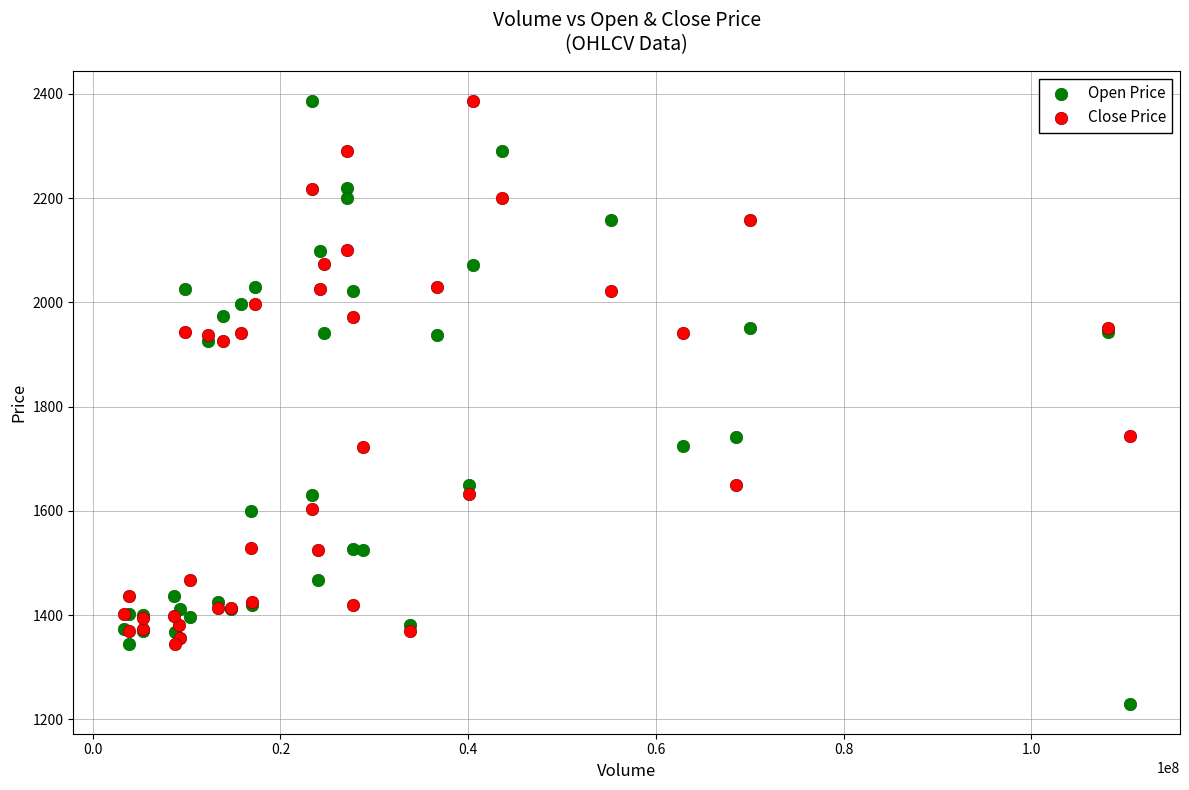

Which series has the largest Y range (max minus min)?

Open Price